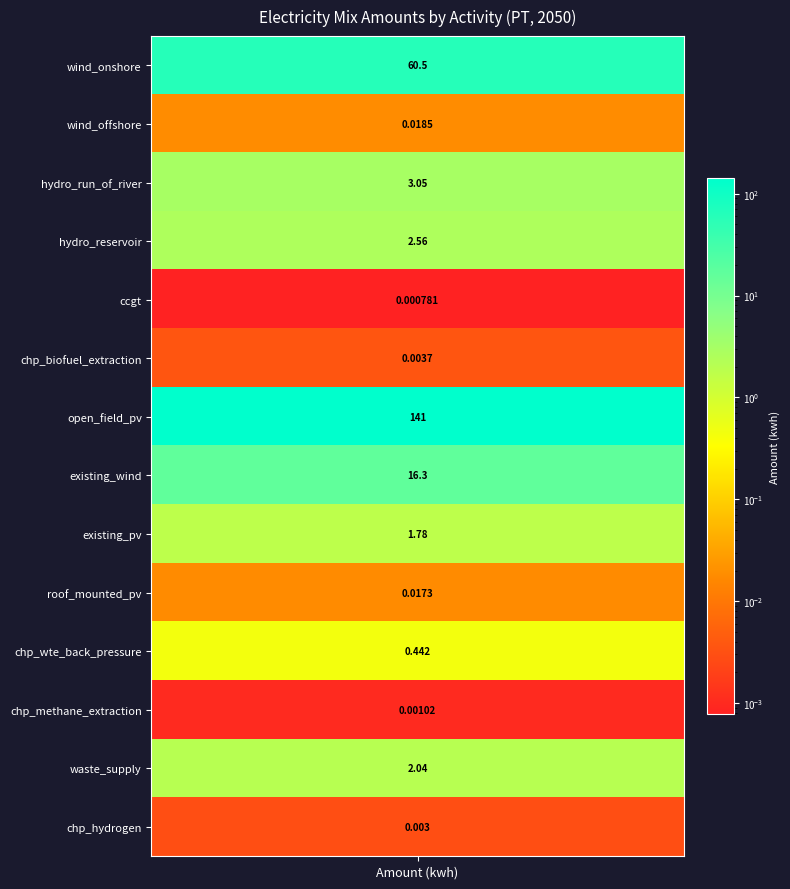

List the labels in order of value, smallest first.

ccgt, chp_methane_extraction, chp_hydrogen, chp_biofuel_extraction, roof_mounted_pv, wind_offshore, chp_wte_back_pressure, existing_pv, waste_supply, hydro_reservoir, hydro_run_of_river, existing_wind, wind_onshore, open_field_pv